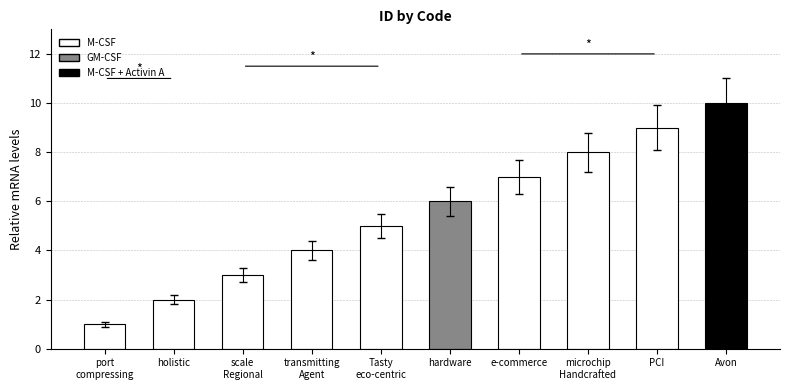

List the labels in order of value, largest first.

Avon, PCI, microchip
Handcrafted, e-commerce, hardware, Tasty
eco-centric, transmitting
Agent, scale
Regional, holistic, port
compressing